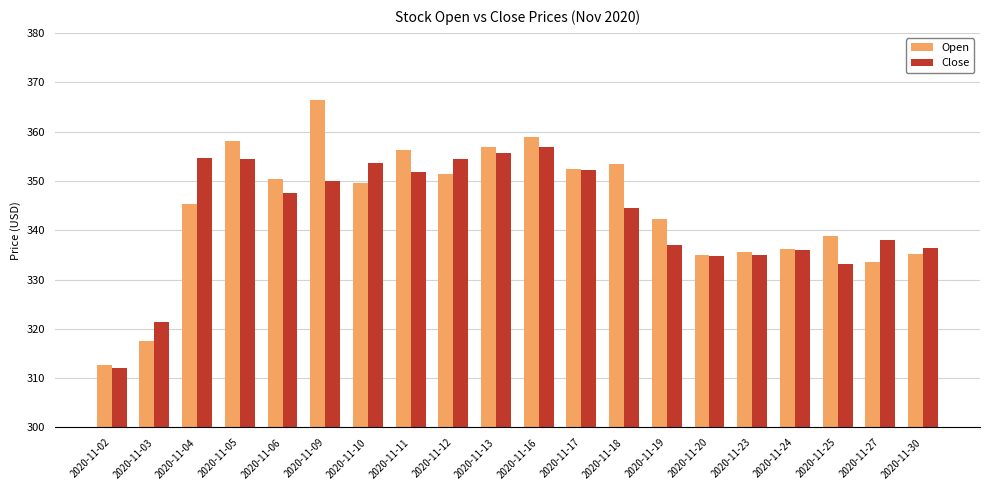

At which label does Open reach its minimum?

2020-11-02